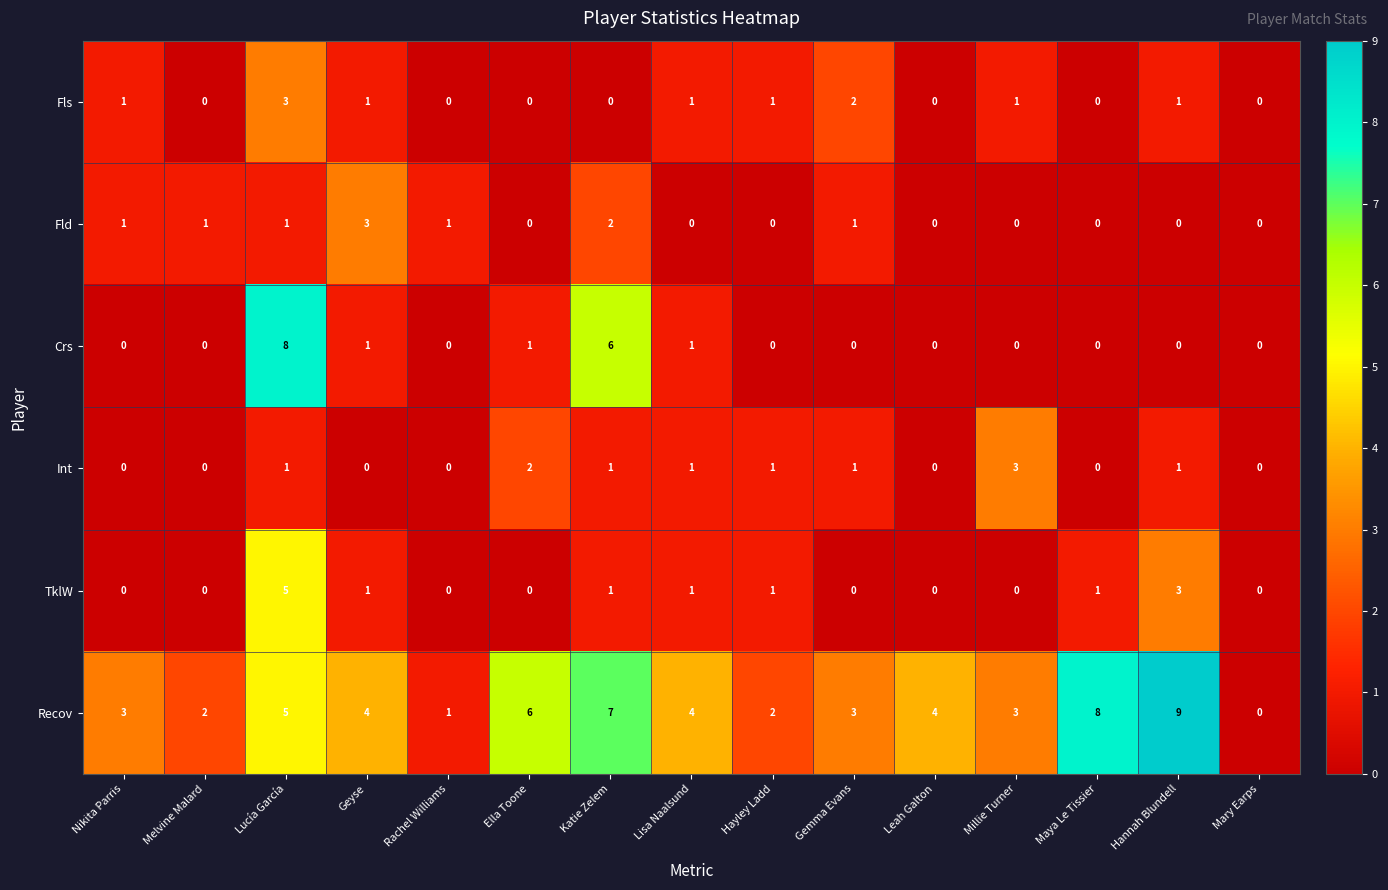

What is the sum of the Recov values at Ella Toone and Lisa Naalsund?

10